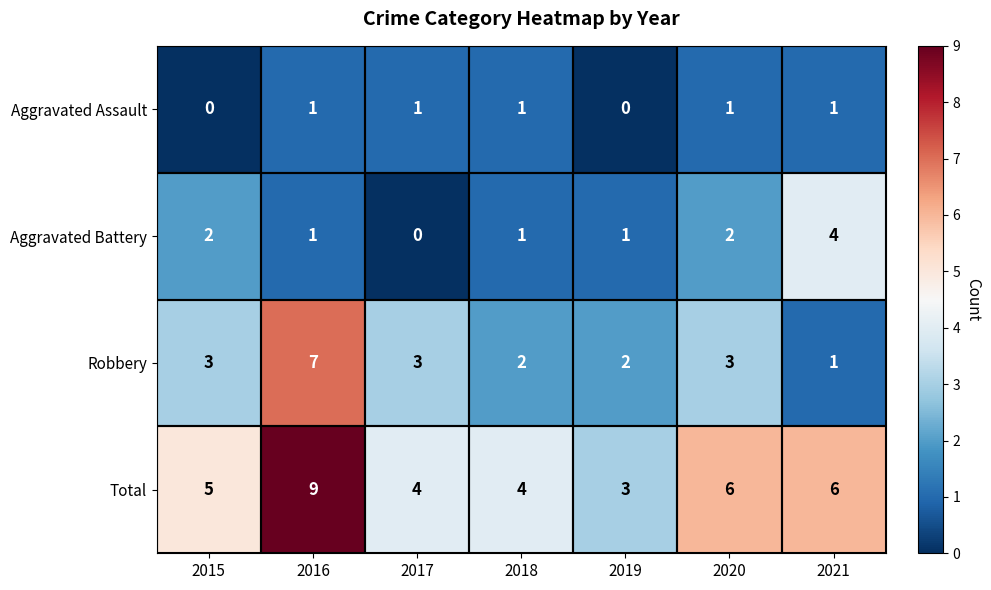

What is the difference between the Robbery values at 2017 and 2016?

4